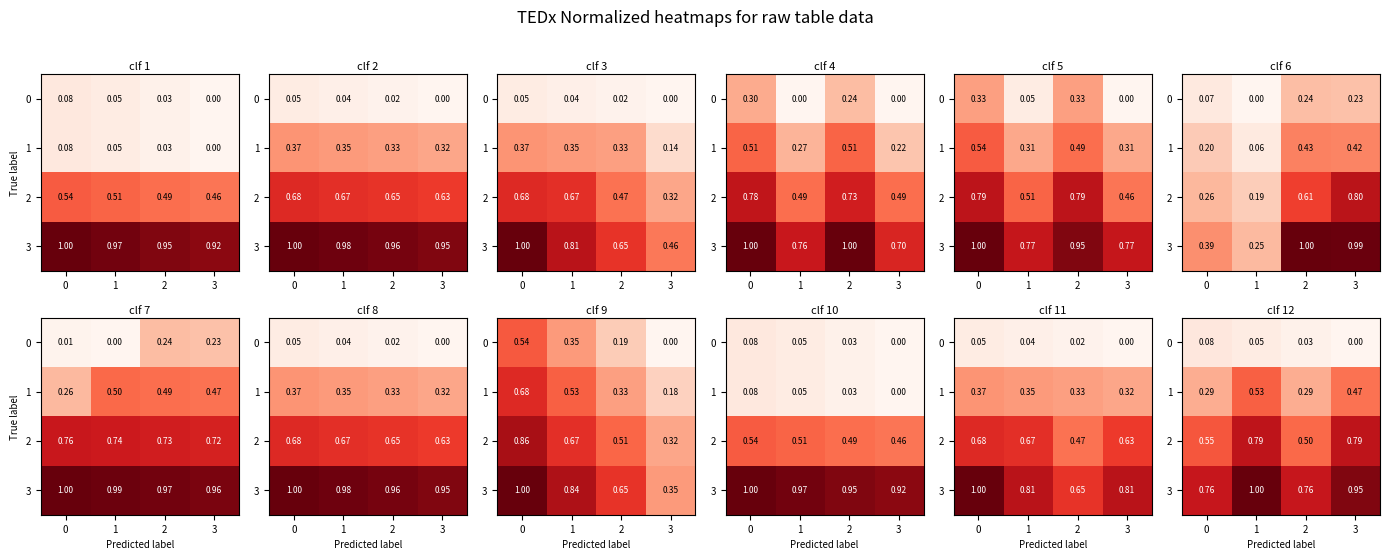

The 0 series shows 0.0 at 3. True or false?

True